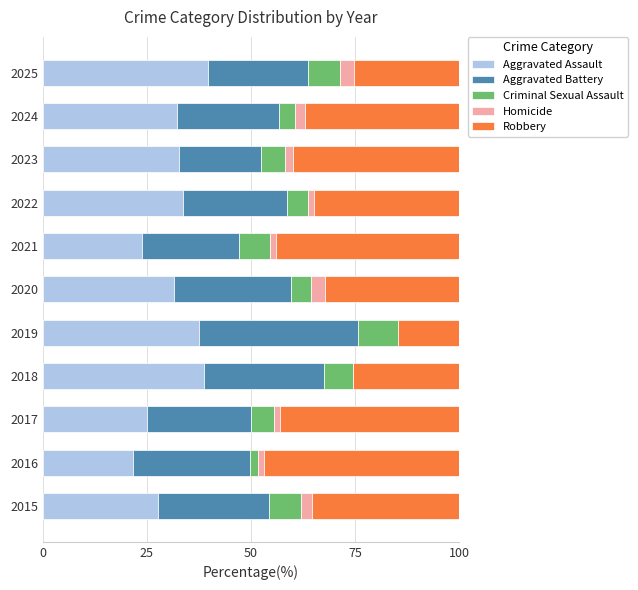

What is the total value across all series at 2019?

100.0